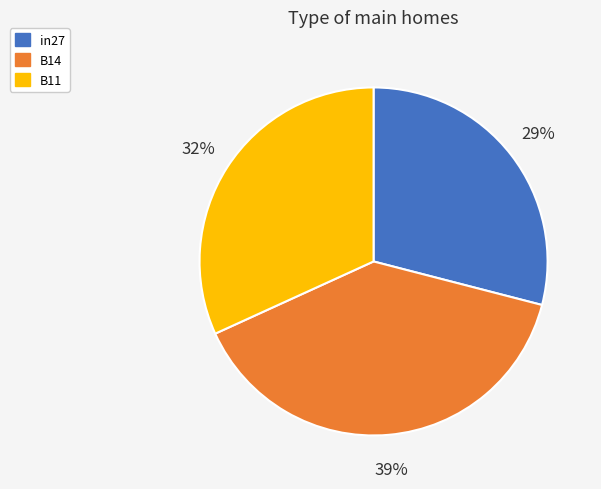

Between in27 and B14, which is larger?

B14